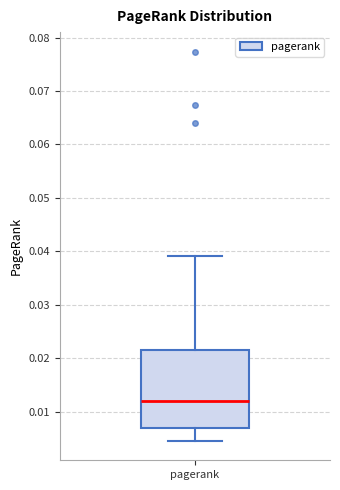

Read this box plot against the y-axis: the position of the median line, the range covered by the box, and the ends of both whiskers. The values are not printed on the chart, so give them approximately, as read against the axis.

median 0.012, box 0.007 to 0.022, whiskers 0.005 to 0.039